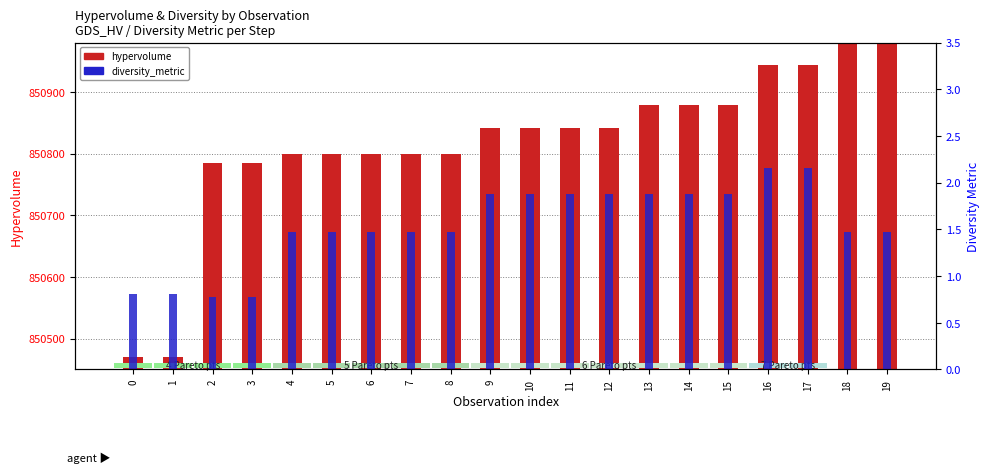

List the series in order of their overall mean, highest first.

hypervolume, diversity_metric